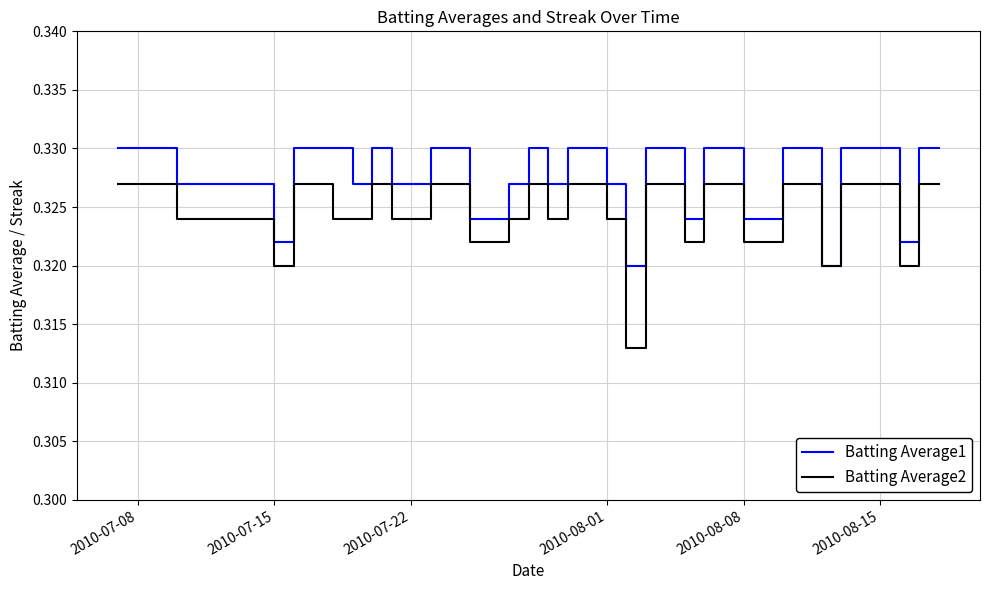

How many lines are shown in the chart?

2